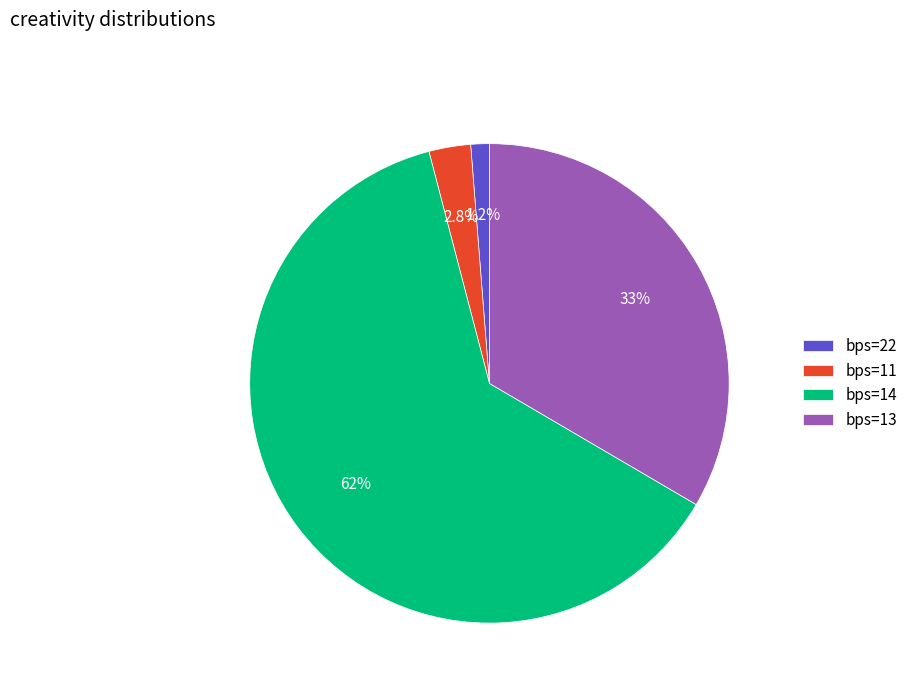

The bps=14 slice represents 51% of the pie. True or false?

False